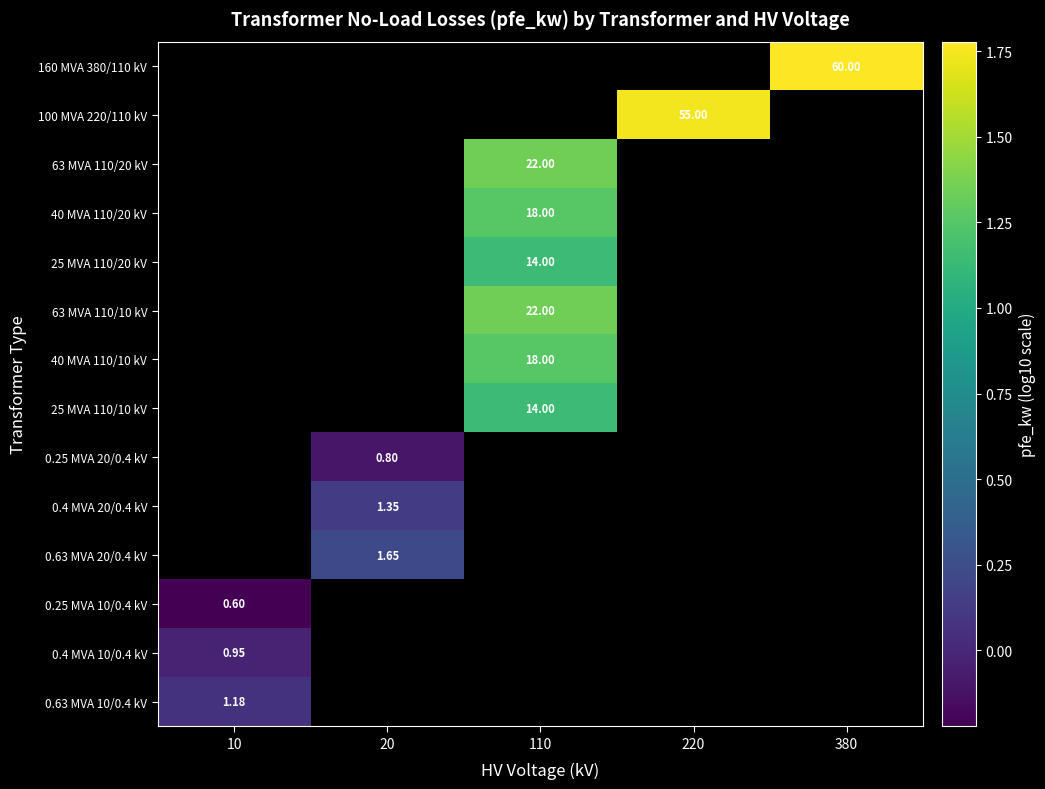

How many distinct data groups are displayed?

14